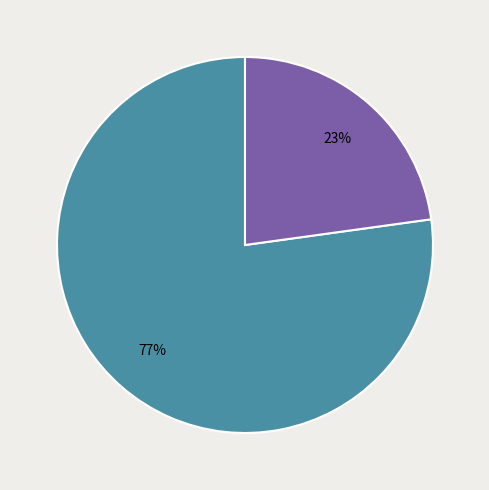

Does any single category account for the majority?

Yes